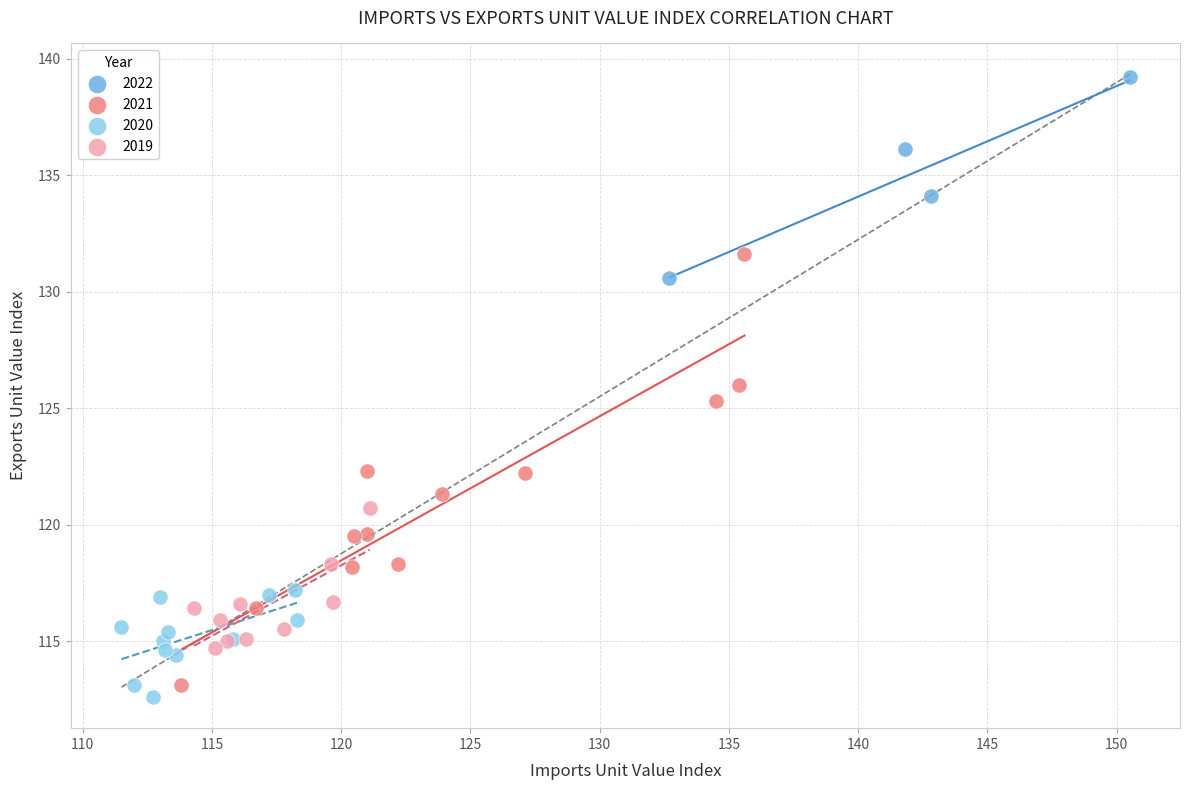

Which series reaches the minimum Y coordinate?

2020